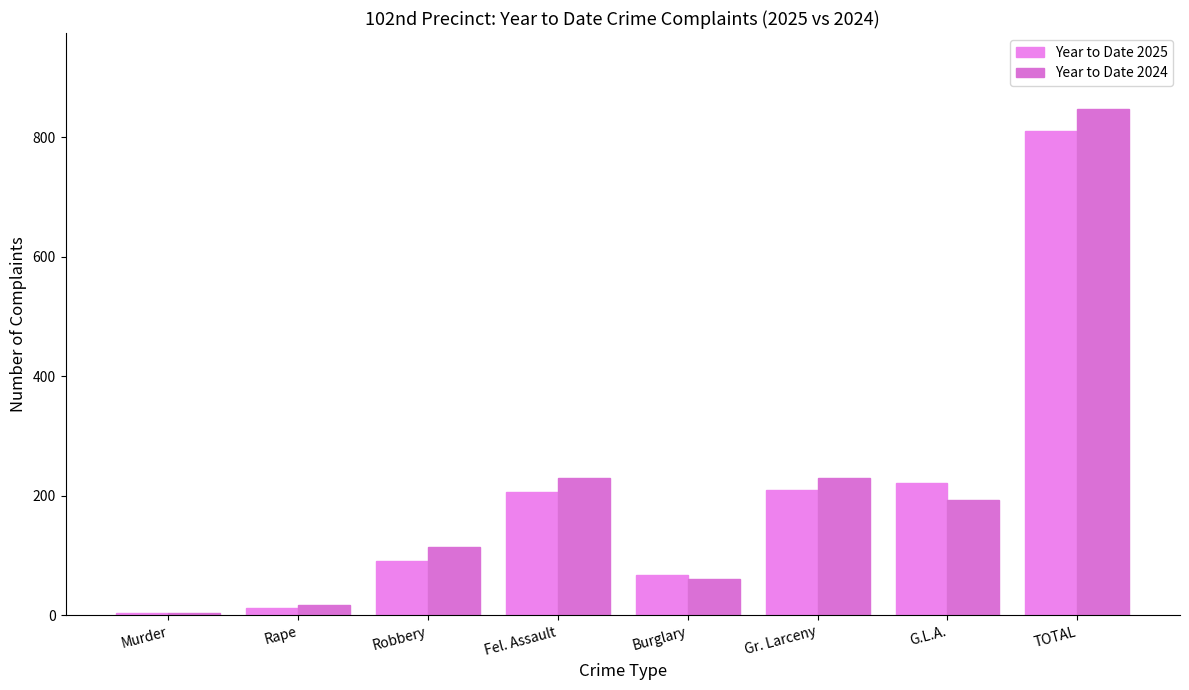

What is the total value across all series at G.L.A.?

413